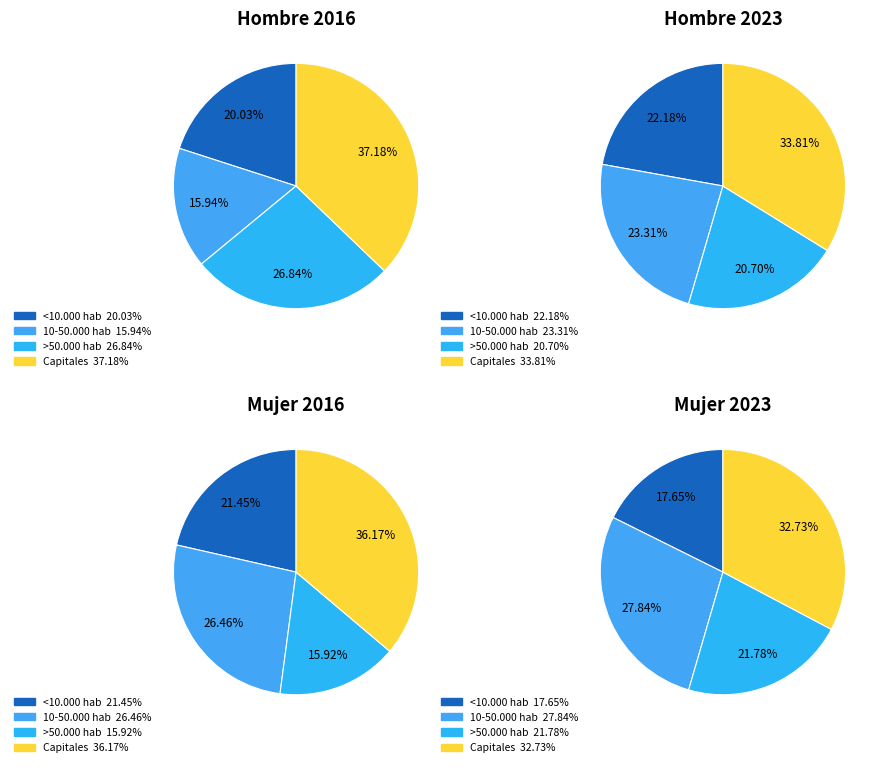

True or false: 10-50.000 hab accounts for 24% of the total.

False